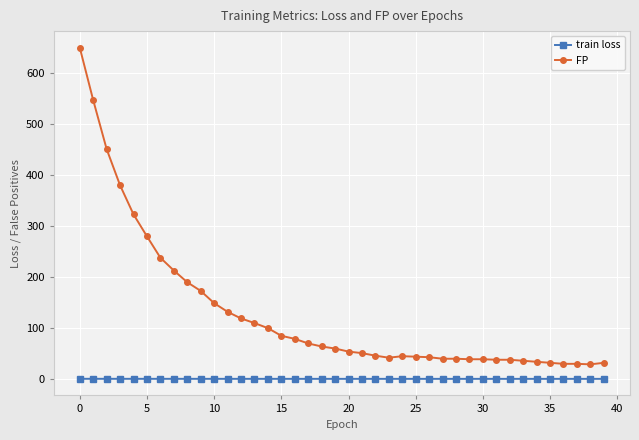

What are all the series names shown in the legend?

train loss, FP